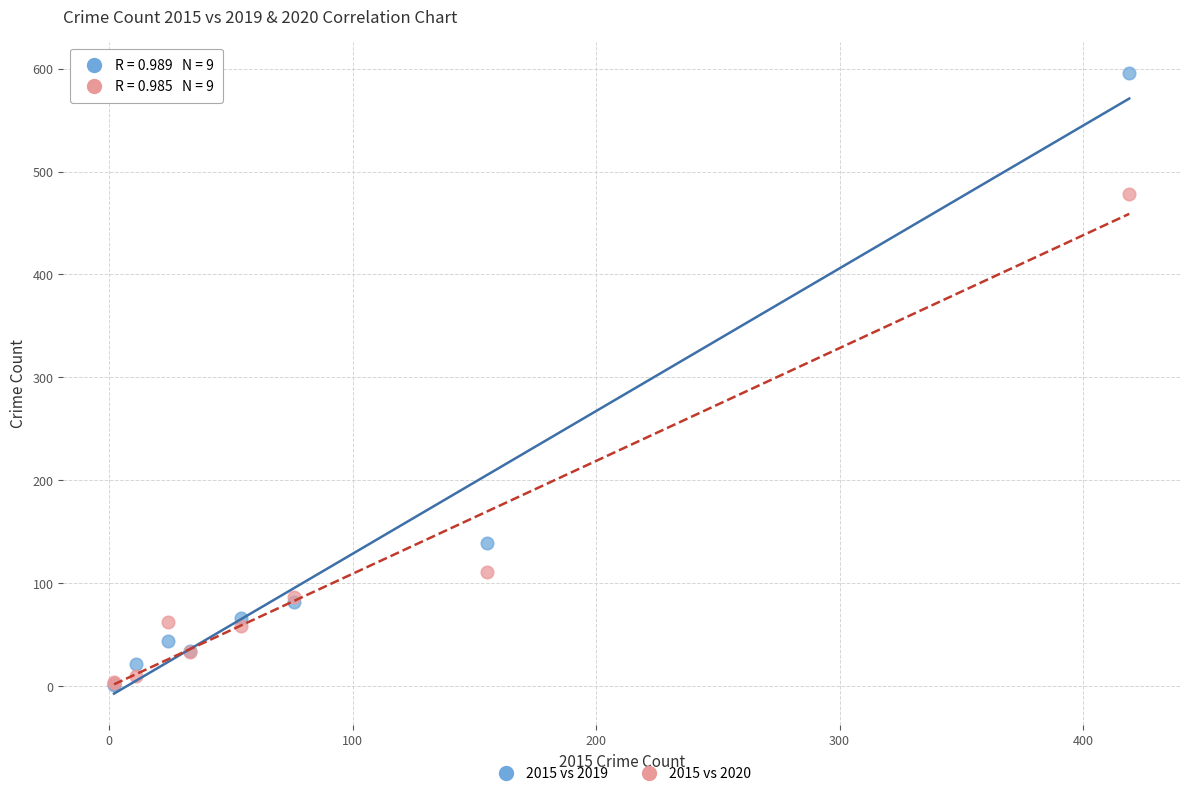

What are all the series names shown in the legend?

2015 vs 2019, 2015 vs 2020